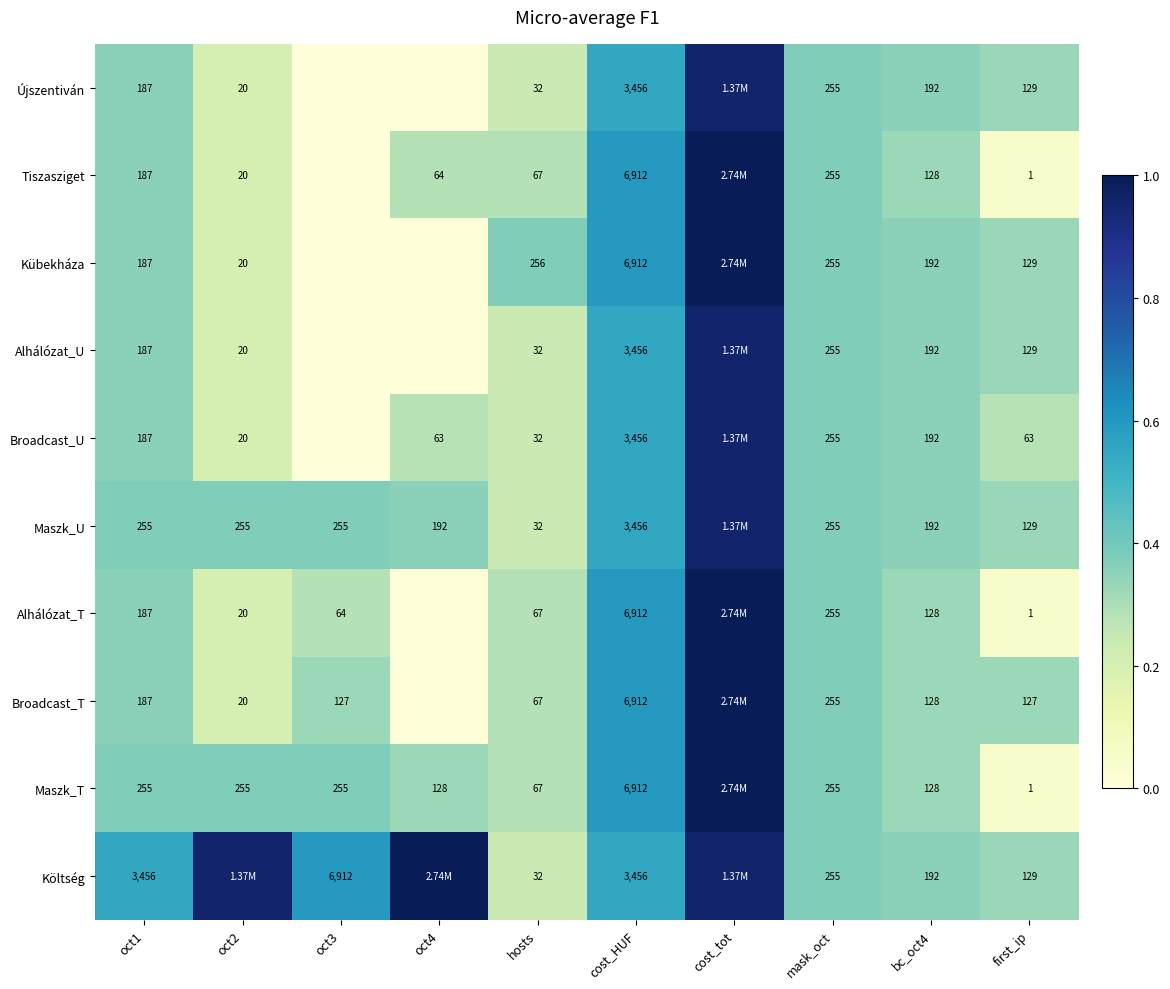

Is the value of Broadcast_U at oct4 greater than the value of Broadcast_T at hosts?

No